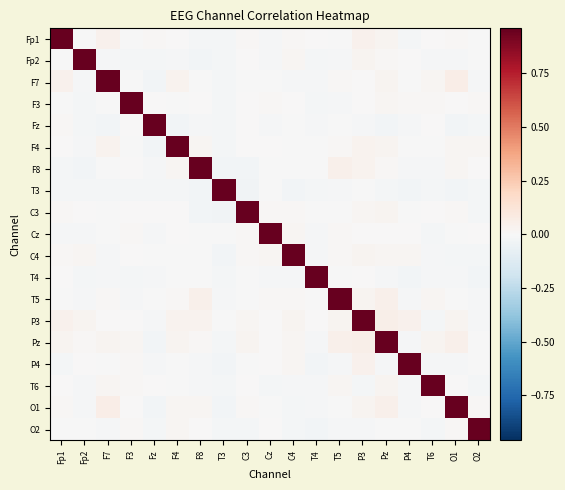

Reading right to left, transcribe all the data shown in this chart.

Fp1: O2=-0.0	O1=0.0	T6=0.0	P4=-0.0	Pz=0.0	P3=0.0	T5=-0.0	T4=0.0	C4=0.0	Cz=-0.0	C3=0.0	T3=-0.0	F8=-0.0	F4=0.0	Fz=0.0	F3=-0.0	F7=0.0	Fp2=-0.0	Fp1=1.0
Fp2: O2=-0.0	O1=-0.0	T6=-0.0	P4=0.0	Pz=0.0	P3=0.0	T5=-0.0	T4=-0.0	C4=0.0	Cz=-0.0	C3=0.0	T3=-0.0	F8=-0.0	F4=-0.0	Fz=-0.0	F3=-0.0	F7=-0.0	Fp2=1.0	Fp1=-0.0
F7: O2=-0.0	O1=0.1	T6=0.0	P4=-0.0	Pz=0.0	P3=0.0	T5=0.0	T4=-0.0	C4=-0.0	Cz=-0.0	C3=-0.0	T3=-0.0	F8=-0.0	F4=0.0	Fz=-0.0	F3=-0.0	F7=1.0	Fp2=-0.0	Fp1=0.0
F3: O2=0.0	O1=0.0	T6=0.0	P4=0.0	Pz=0.0	P3=0.0	T5=-0.0	T4=-0.0	C4=0.0	Cz=0.0	C3=0.0	T3=-0.0	F8=0.0	F4=-0.0	Fz=0.0	F3=1.0	F7=-0.0	Fp2=-0.0	Fp1=-0.0
Fz: O2=-0.0	O1=-0.0	T6=0.0	P4=-0.0	Pz=-0.0	P3=-0.0	T5=-0.0	T4=-0.0	C4=-0.0	Cz=-0.0	C3=0.0	T3=-0.0	F8=-0.0	F4=-0.0	Fz=1.0	F3=0.0	F7=-0.0	Fp2=-0.0	Fp1=0.0
F4: O2=0.0	O1=0.0	T6=-0.0	P4=-0.0	Pz=0.0	P3=0.0	T5=0.0	T4=-0.0	C4=-0.0	Cz=0.0	C3=0.0	T3=-0.0	F8=0.0	F4=1.0	Fz=-0.0	F3=-0.0	F7=0.0	Fp2=-0.0	Fp1=0.0
F8: O2=0.0	O1=0.0	T6=-0.0	P4=-0.0	Pz=0.0	P3=0.0	T5=0.0	T4=-0.0	C4=-0.0	Cz=-0.0	C3=-0.0	T3=-0.0	F8=1.0	F4=0.0	Fz=-0.0	F3=0.0	F7=-0.0	Fp2=-0.0	Fp1=-0.0
T3: O2=-0.0	O1=-0.0	T6=-0.0	P4=-0.0	Pz=-0.0	P3=-0.0	T5=-0.0	T4=-0.0	C4=-0.0	Cz=-0.0	C3=-0.0	T3=1.0	F8=-0.0	F4=-0.0	Fz=-0.0	F3=-0.0	F7=-0.0	Fp2=-0.0	Fp1=-0.0
C3: O2=-0.0	O1=0.0	T6=0.0	P4=-0.0	Pz=0.0	P3=0.0	T5=-0.0	T4=-0.0	C4=0.0	Cz=0.0	C3=1.0	T3=-0.0	F8=-0.0	F4=0.0	Fz=0.0	F3=0.0	F7=-0.0	Fp2=0.0	Fp1=0.0
Cz: O2=0.0	O1=-0.0	T6=-0.0	P4=0.0	Pz=0.0	P3=0.0	T5=0.0	T4=-0.0	C4=0.0	Cz=1.0	C3=0.0	T3=-0.0	F8=-0.0	F4=0.0	Fz=-0.0	F3=0.0	F7=-0.0	Fp2=-0.0	Fp1=-0.0
C4: O2=-0.0	O1=-0.0	T6=-0.0	P4=0.0	Pz=0.0	P3=0.0	T5=0.0	T4=-0.0	C4=1.0	Cz=0.0	C3=0.0	T3=-0.0	F8=-0.0	F4=-0.0	Fz=-0.0	F3=0.0	F7=-0.0	Fp2=0.0	Fp1=0.0
T4: O2=-0.0	O1=-0.0	T6=-0.0	P4=-0.0	Pz=-0.0	P3=0.0	T5=-0.0	T4=1.0	C4=-0.0	Cz=-0.0	C3=-0.0	T3=-0.0	F8=-0.0	F4=-0.0	Fz=-0.0	F3=-0.0	F7=-0.0	Fp2=-0.0	Fp1=0.0
T5: O2=-0.0	O1=-0.0	T6=0.0	P4=-0.0	Pz=0.0	P3=0.0	T5=1.0	T4=-0.0	C4=0.0	Cz=0.0	C3=-0.0	T3=-0.0	F8=0.0	F4=0.0	Fz=-0.0	F3=-0.0	F7=0.0	Fp2=-0.0	Fp1=-0.0
P3: O2=-0.0	O1=0.0	T6=-0.0	P4=0.0	Pz=0.1	P3=1.0	T5=0.0	T4=0.0	C4=0.0	Cz=0.0	C3=0.0	T3=-0.0	F8=0.0	F4=0.0	Fz=-0.0	F3=0.0	F7=0.0	Fp2=0.0	Fp1=0.0
Pz: O2=-0.0	O1=0.0	T6=0.0	P4=-0.0	Pz=1.0	P3=0.1	T5=0.0	T4=-0.0	C4=0.0	Cz=0.0	C3=0.0	T3=-0.0	F8=0.0	F4=0.0	Fz=-0.0	F3=0.0	F7=0.0	Fp2=0.0	Fp1=0.0
P4: O2=-0.0	O1=-0.0	T6=-0.0	P4=1.0	Pz=-0.0	P3=0.0	T5=-0.0	T4=-0.0	C4=0.0	Cz=0.0	C3=-0.0	T3=-0.0	F8=-0.0	F4=-0.0	Fz=-0.0	F3=0.0	F7=-0.0	Fp2=0.0	Fp1=-0.0
T6: O2=-0.0	O1=0.0	T6=1.0	P4=-0.0	Pz=0.0	P3=-0.0	T5=0.0	T4=-0.0	C4=-0.0	Cz=-0.0	C3=0.0	T3=-0.0	F8=-0.0	F4=-0.0	Fz=0.0	F3=0.0	F7=0.0	Fp2=-0.0	Fp1=0.0
O1: O2=0.0	O1=1.0	T6=0.0	P4=-0.0	Pz=0.0	P3=0.0	T5=-0.0	T4=-0.0	C4=-0.0	Cz=-0.0	C3=0.0	T3=-0.0	F8=0.0	F4=0.0	Fz=-0.0	F3=0.0	F7=0.1	Fp2=-0.0	Fp1=0.0
O2: O2=1.0	O1=0.0	T6=-0.0	P4=-0.0	Pz=-0.0	P3=-0.0	T5=-0.0	T4=-0.0	C4=-0.0	Cz=0.0	C3=-0.0	T3=-0.0	F8=0.0	F4=0.0	Fz=-0.0	F3=0.0	F7=-0.0	Fp2=-0.0	Fp1=-0.0